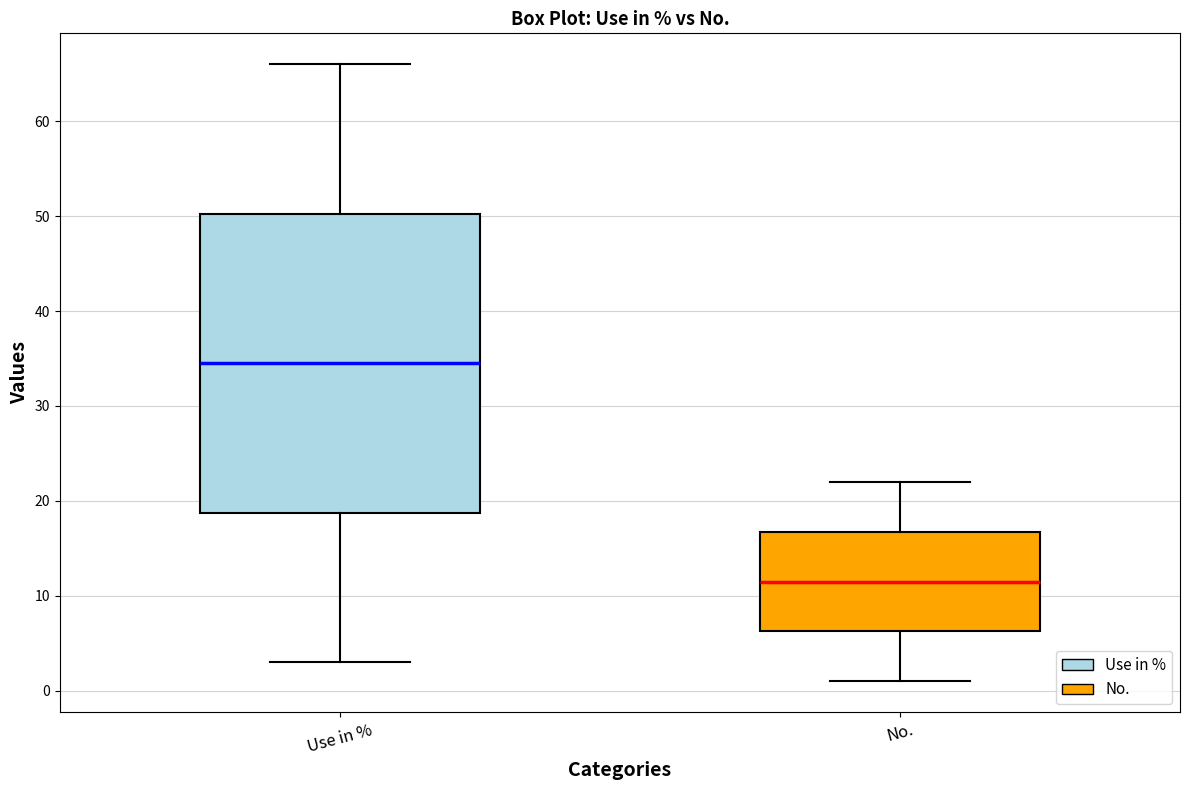

Reading left to right, read every box against the y-axis: the position of its median line, the range the box covers, and the ends of its whiskers. The values are not printed on the chart, so give them approximately, as read against the axis.

Use in %: median 35, box 19 to 50, whiskers 3 to 66
No.: median 12, box 6 to 17, whiskers 1 to 22